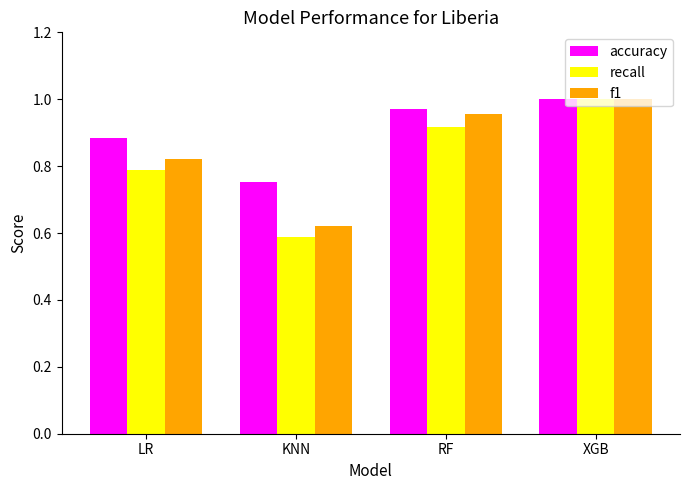

What are all the series names shown in the legend?

accuracy, recall, f1